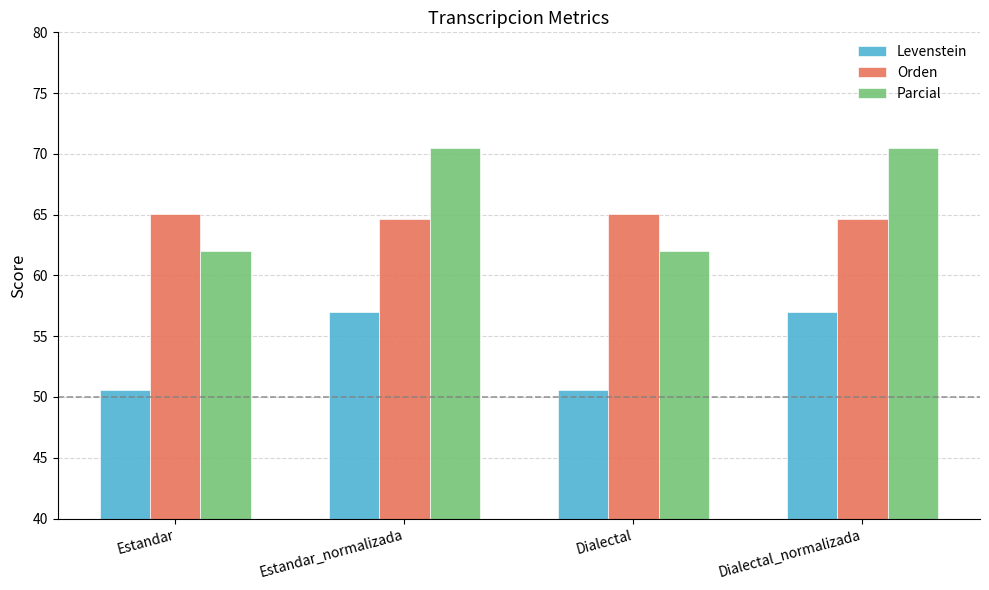

Reading left to right, transcribe all the data shown in this chart.

Levenstein: Estandar=50.6	Estandar_normalizada=57.0	Dialectal=50.6	Dialectal_normalizada=57.0
Orden: Estandar=65.0	Estandar_normalizada=64.6	Dialectal=65.0	Dialectal_normalizada=64.6
Parcial: Estandar=62.0	Estandar_normalizada=70.5	Dialectal=62.0	Dialectal_normalizada=70.5